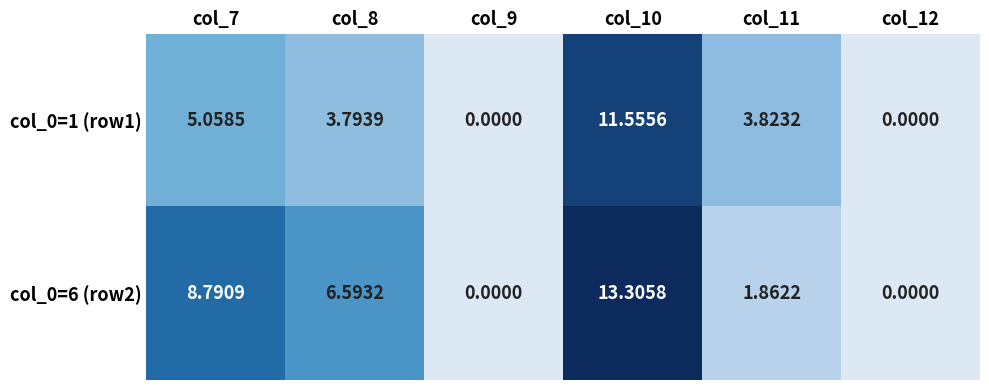

Is the value of col_0=6 (row2) at col_10 greater than the value of col_0=1 (row1) at col_12?

Yes